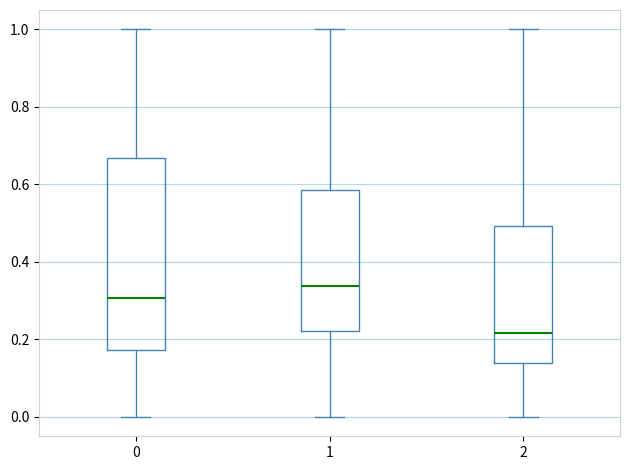

Which box has the highest median line?

1